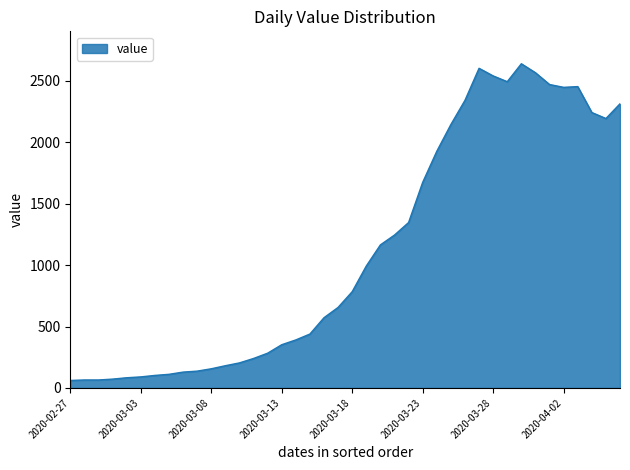

What is the smallest value displayed?

61